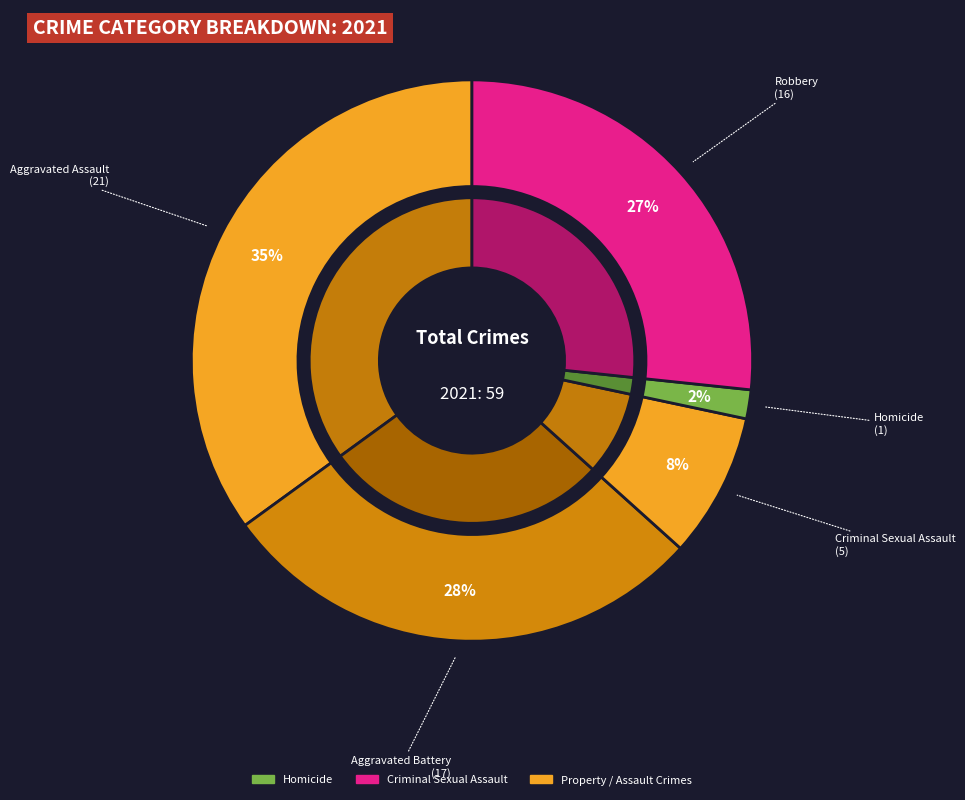

The Aggravated Battery slice represents 28% of the pie. True or false?

True